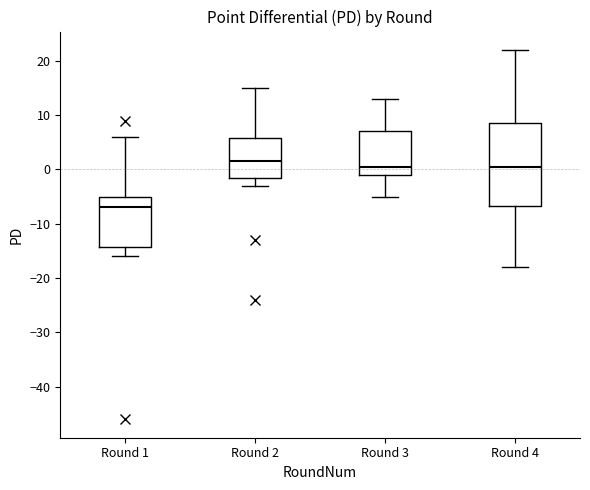

Reading left to right, read every box against the y-axis: the position of its median line, the range the box covers, and the ends of its whiskers. The values are not printed on the chart, so give them approximately, as read against the axis.

Round 1: median -7, box -14 to -5, whiskers -16 to 6
Round 2: median 2, box -1 to 6, whiskers -3 to 15
Round 3: median 1, box -1 to 7, whiskers -5 to 13
Round 4: median 1, box -7 to 9, whiskers -18 to 22